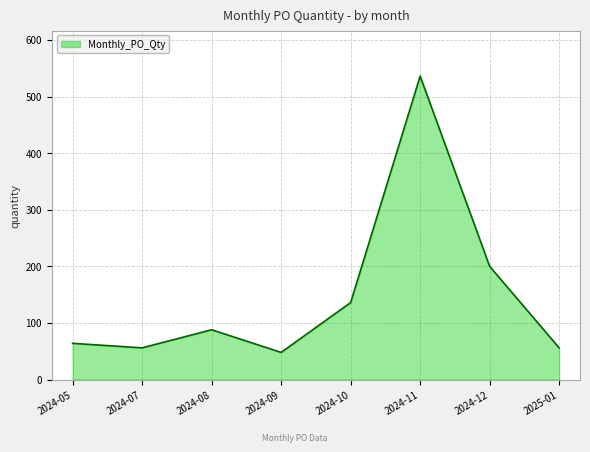

What is the sum of all values?

1184